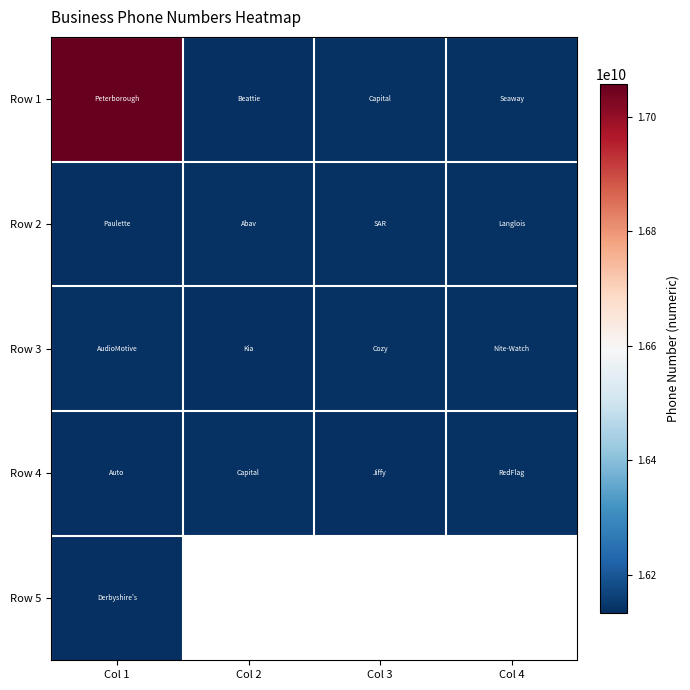

True or false: Row 2 has a value of 24707989006.6 at Col 1.

False